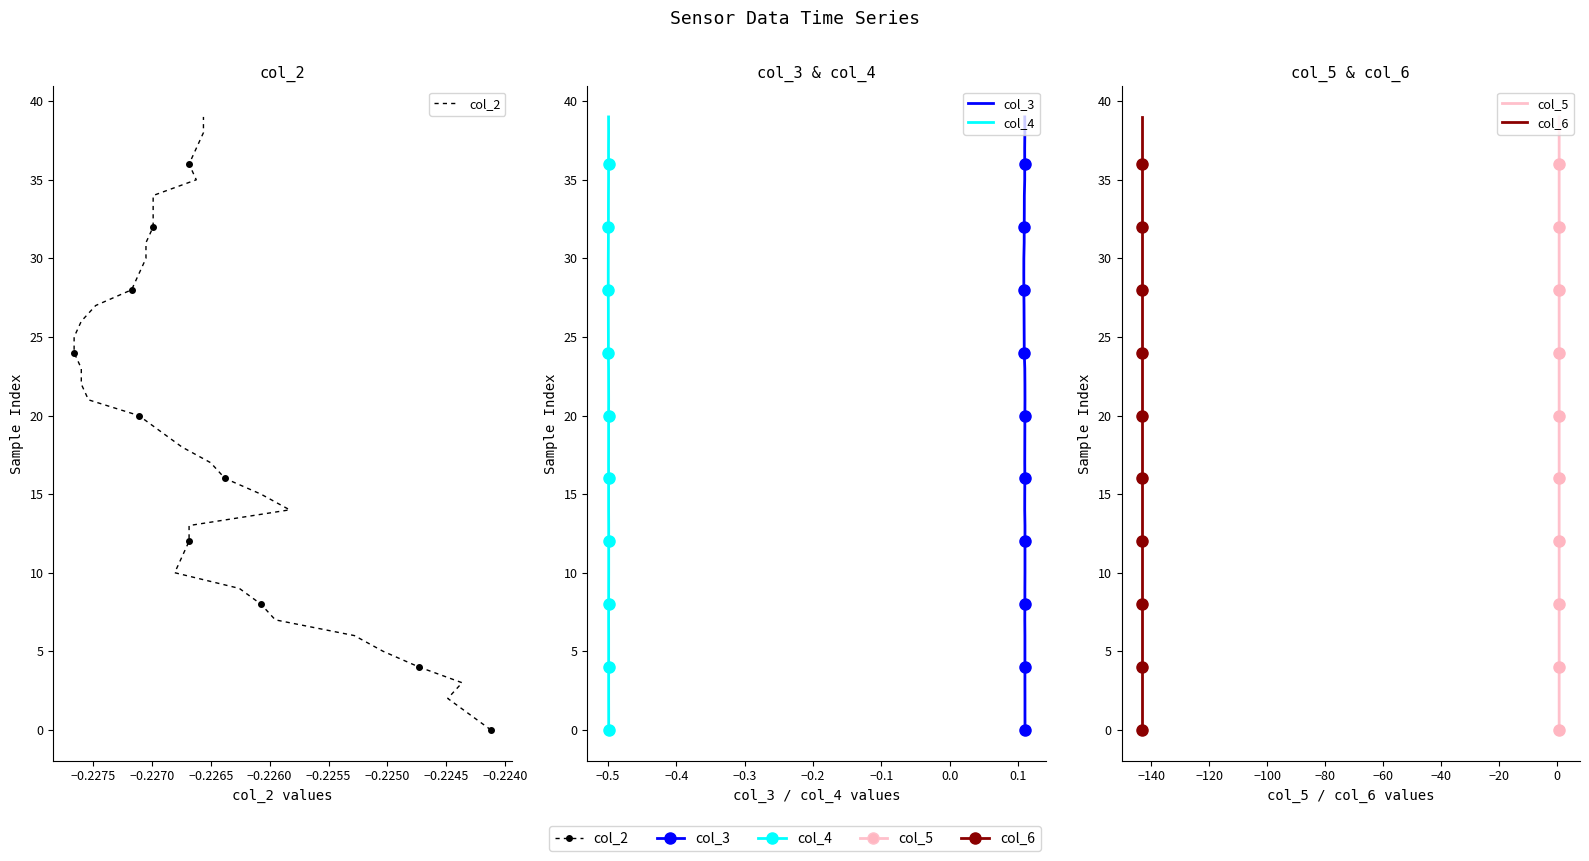

True or false: col_6 and col_2 cross at least once.

False